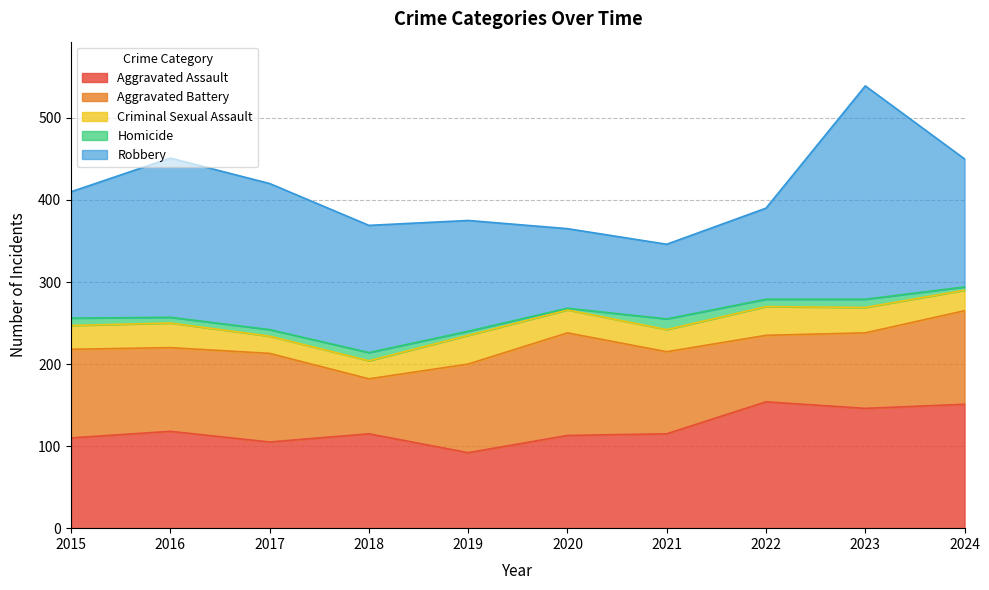

Reading left to right, what are all the values shown in this chart?

Aggravated Assault: 110	118	105	115	92	113	115	154	146	151
Aggravated Battery: 108	102	108	67	108	125	100	81	92	114
Criminal Sexual Assault: 29	30	21	22	35	28	27	35	31	25
Homicide: 9	7	8	10	5	2	13	9	10	4
Robbery: 154	194	178	155	135	97	91	111	260	156